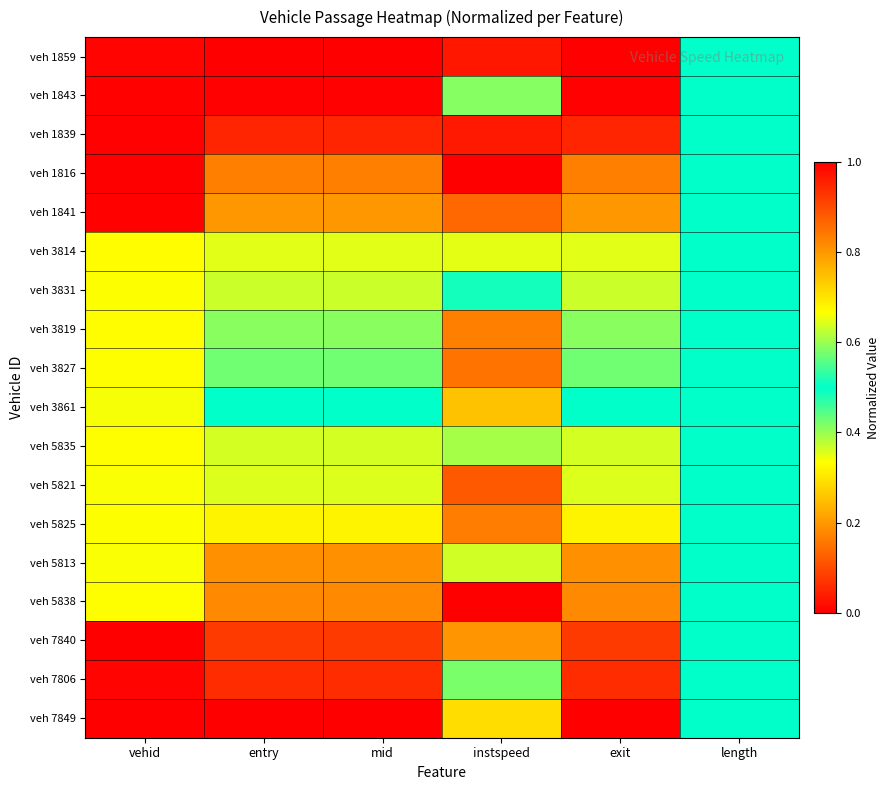

Rank the series at instspeed from lowest to highest value.

veh 5838, veh 1839, veh 5821, veh 5825, veh 3819, veh 7849, veh 5813, veh 5835, veh 7806, veh 3831, veh 1843, veh 3814, veh 3861, veh 7840, veh 3827, veh 1841, veh 1859, veh 1816